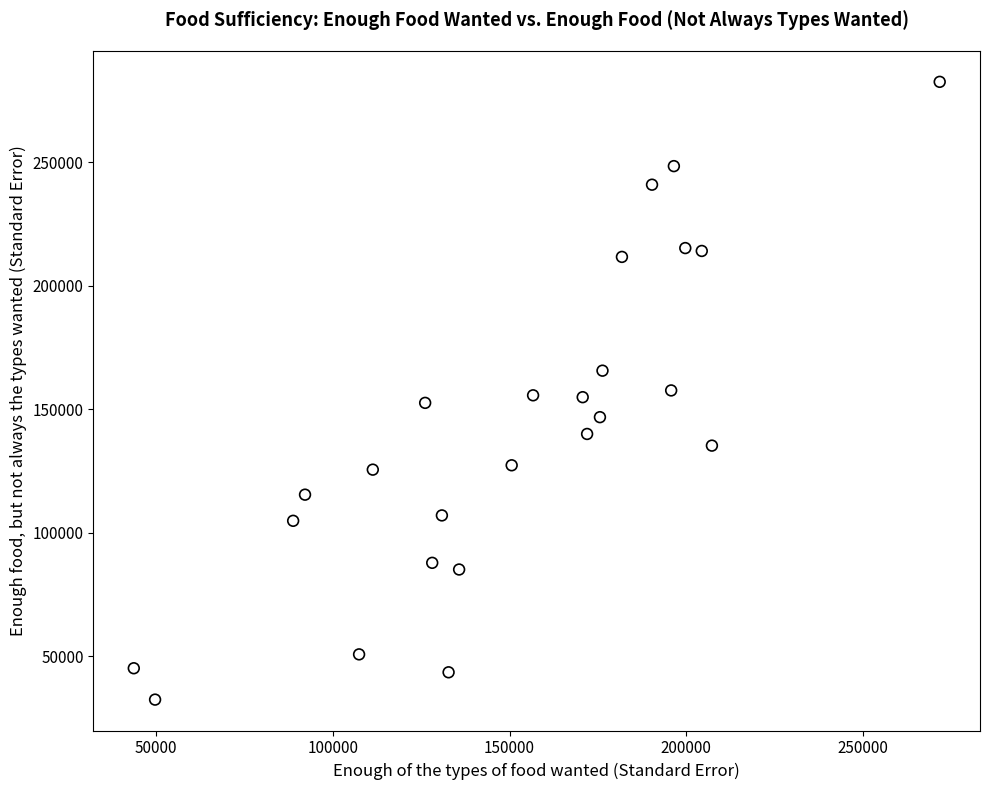

What is the range of X values (max minus min)?

228038.3